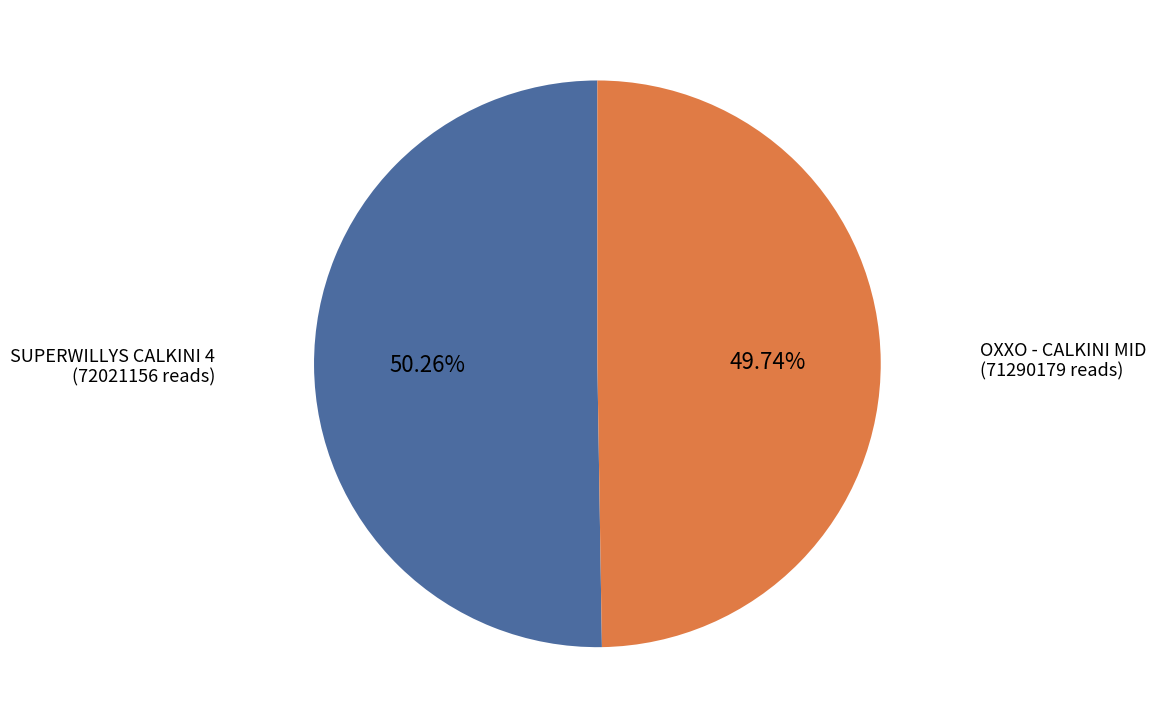

To the nearest percent, what is the difference between the largest and smallest slice percentages?

1%